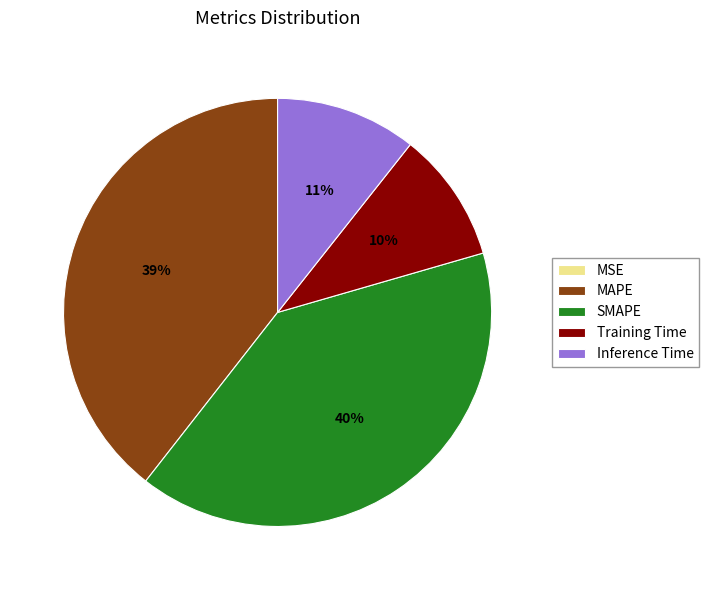

Does SMAPE represent more than half of the total?

No